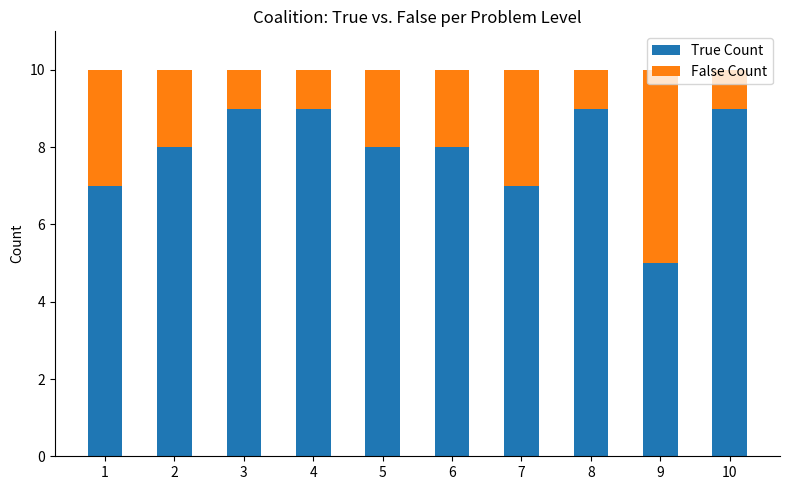

At which label does True Count reach its minimum?

9